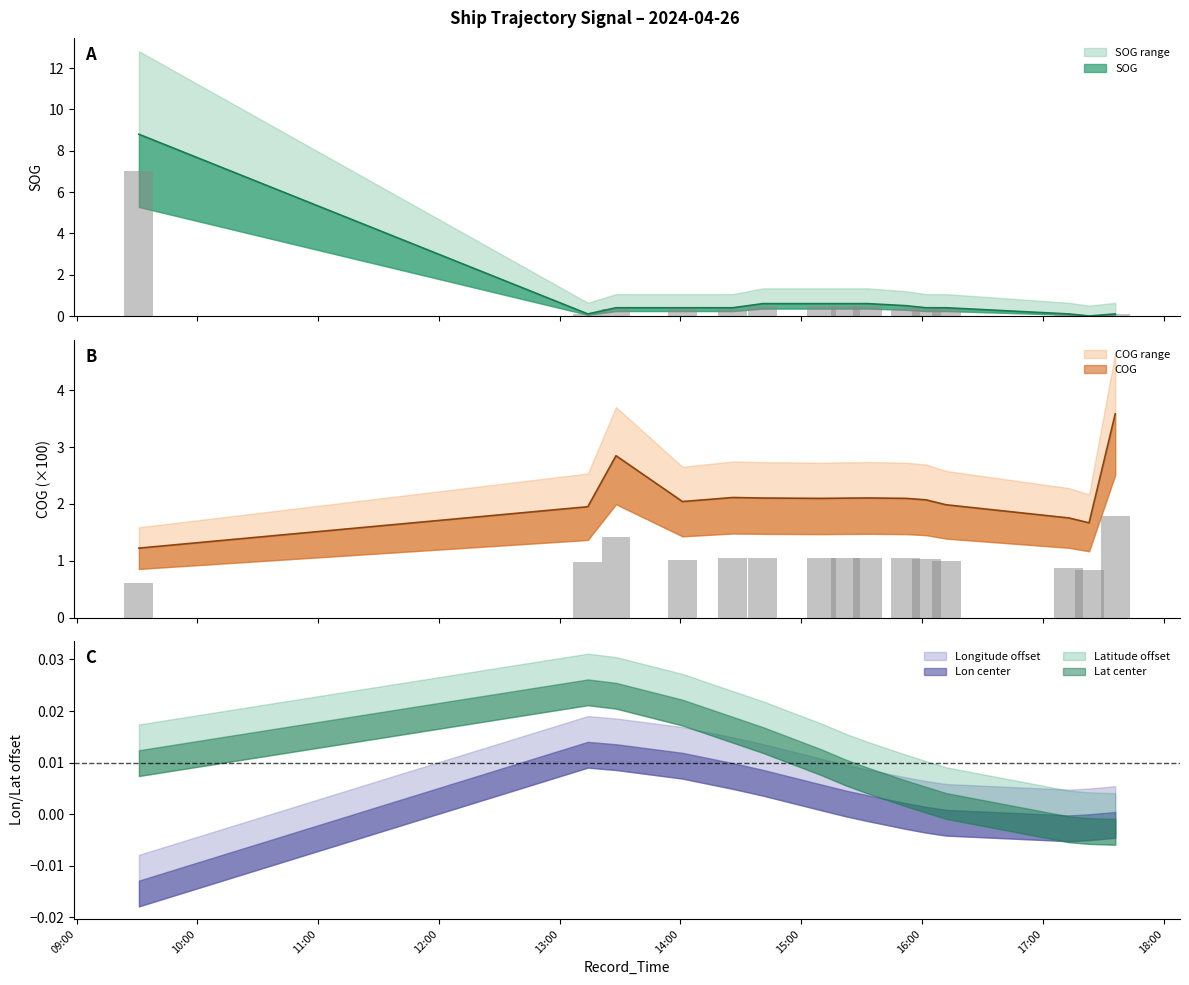

Between 15:00 and 13:00, which is larger?

15:00